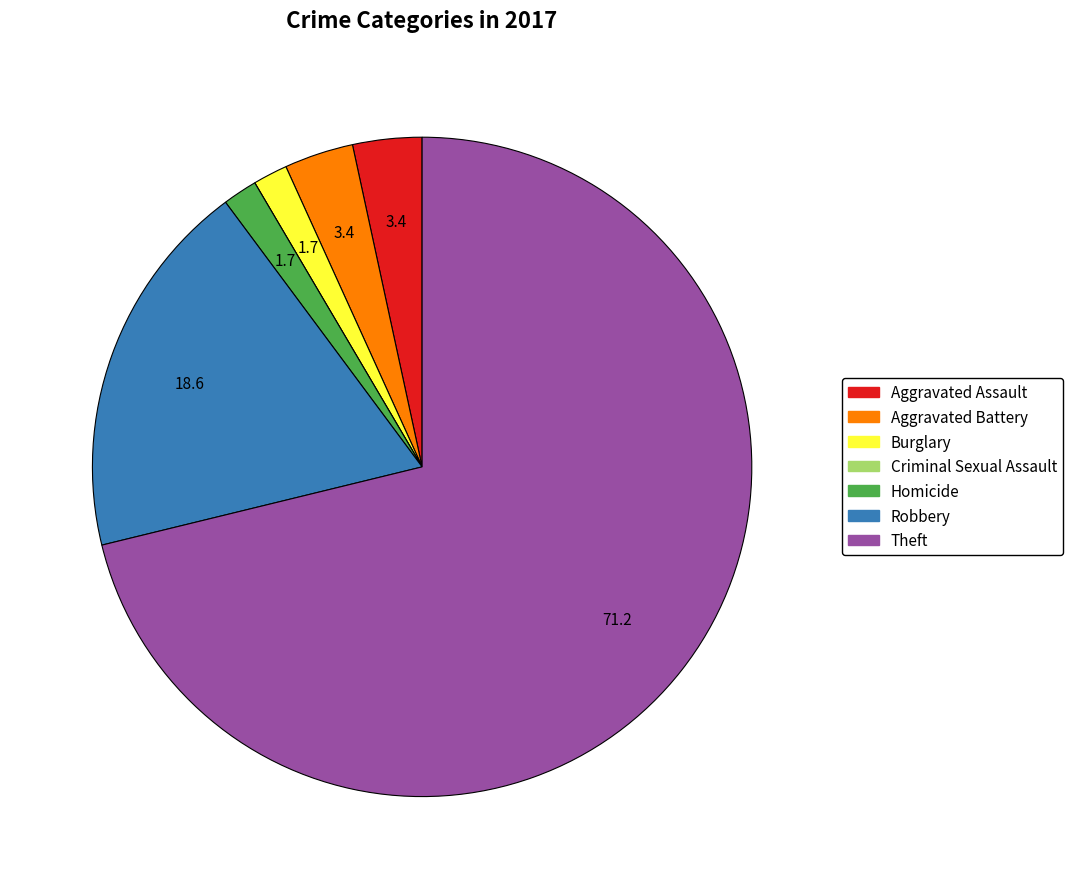

What is the largest slice in the pie chart?

Theft